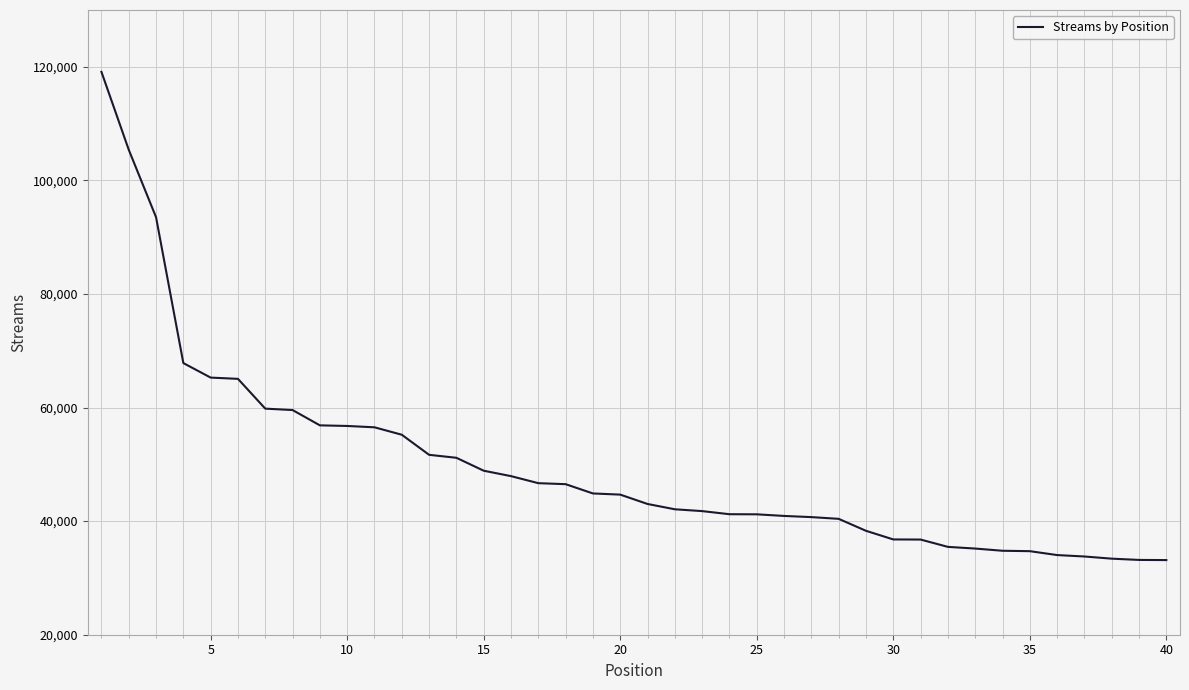

What is the smallest value displayed?

33142